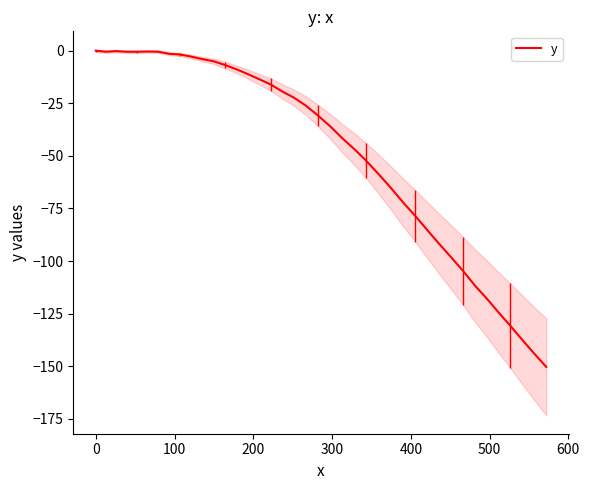

How many points are lower than both their immediate neighbors (excluding endpoints)?

1